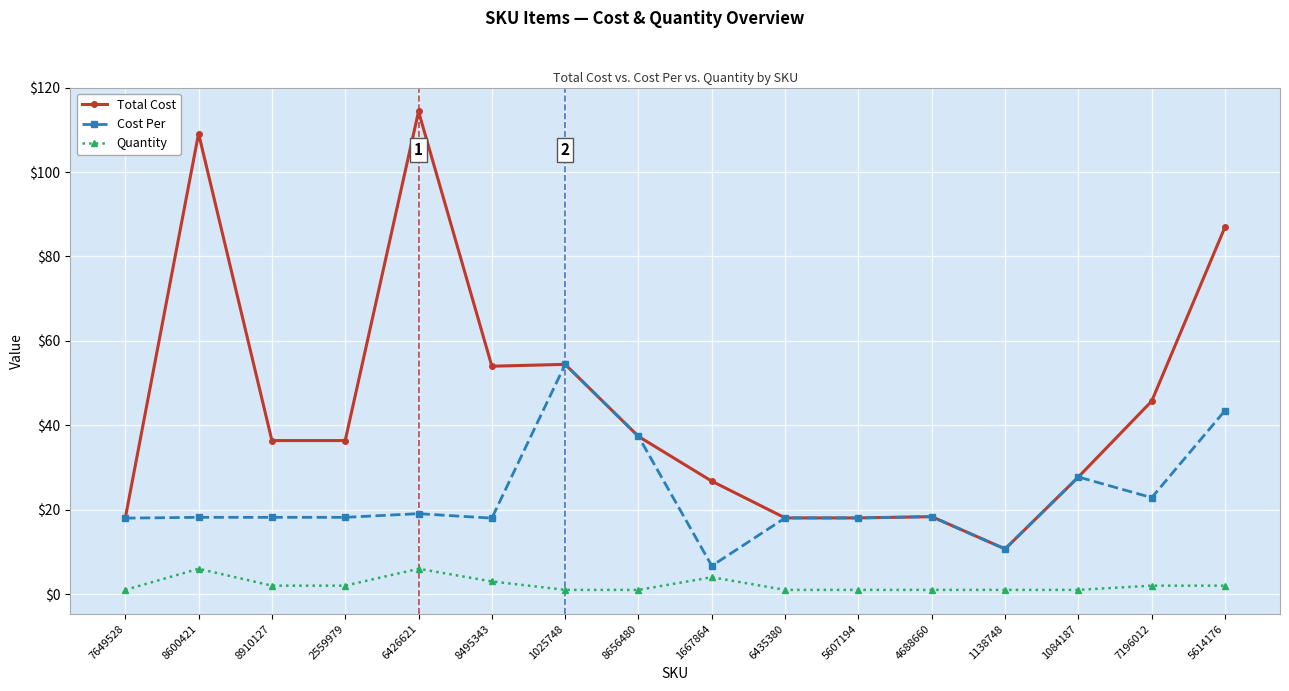

True or false: Cost Per has more than 1 interior local peaks.

True